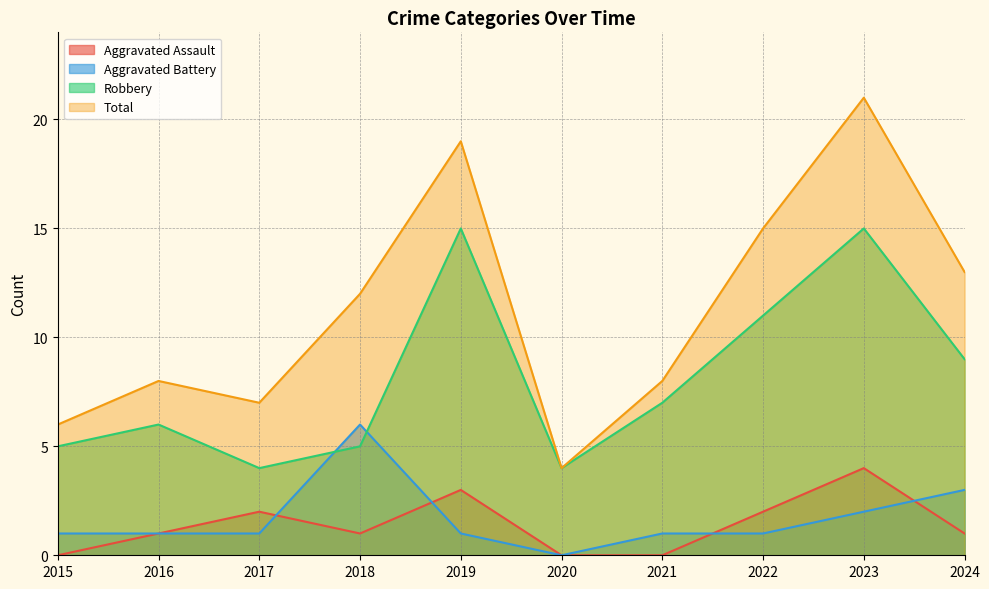

List the labels in order of Aggravated Assault value, smallest first.

2015, 2020, 2021, 2016, 2018, 2024, 2017, 2022, 2019, 2023